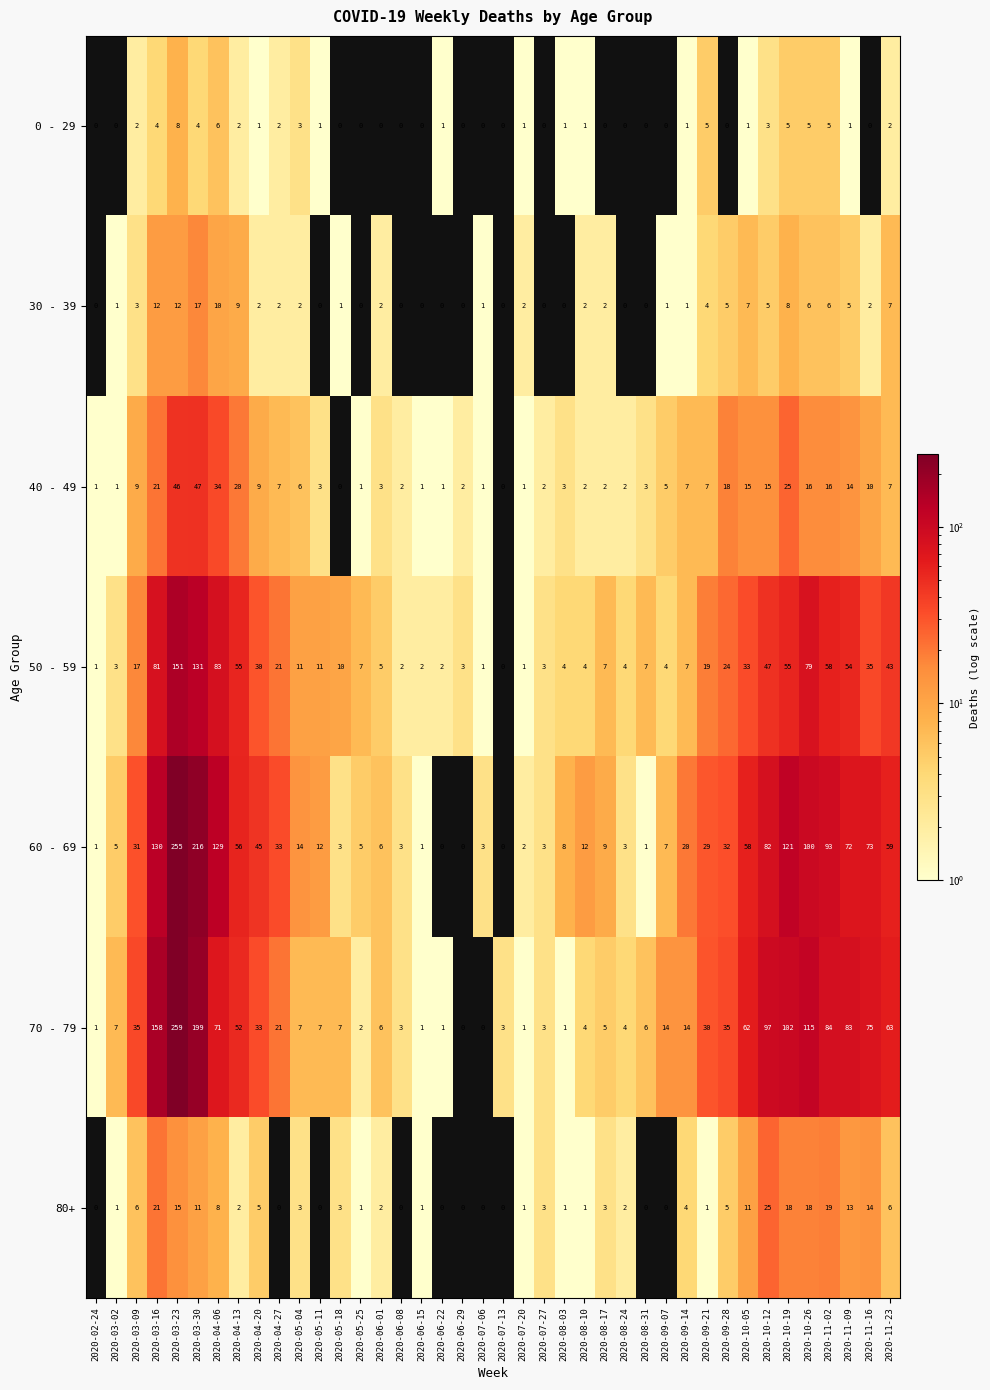

The 0 - 29 series shows 1 at 2020-10-12. True or false?

False